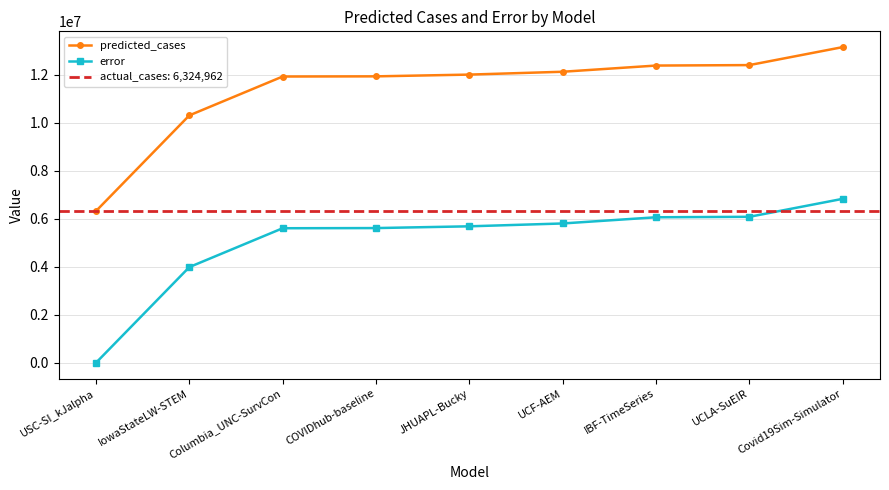

What is the highest value of the error series?

6836519.0